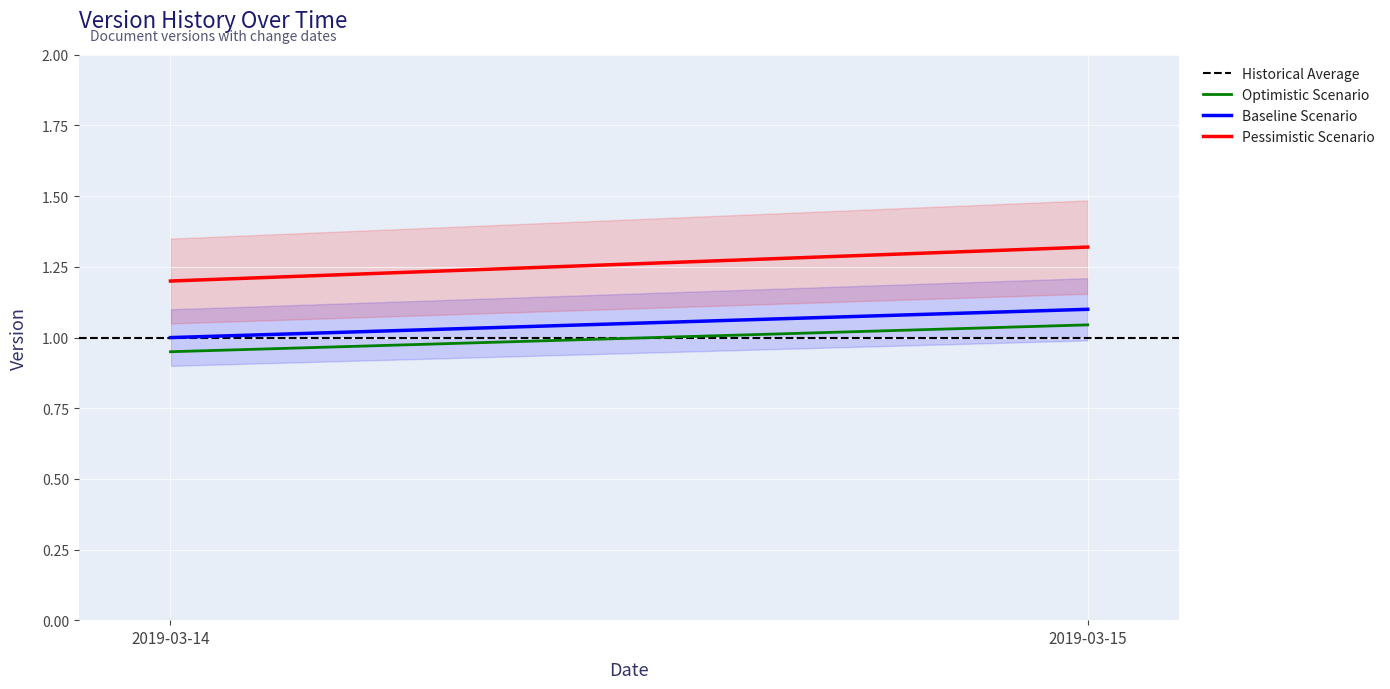

What is the greatest value displayed?

1.3